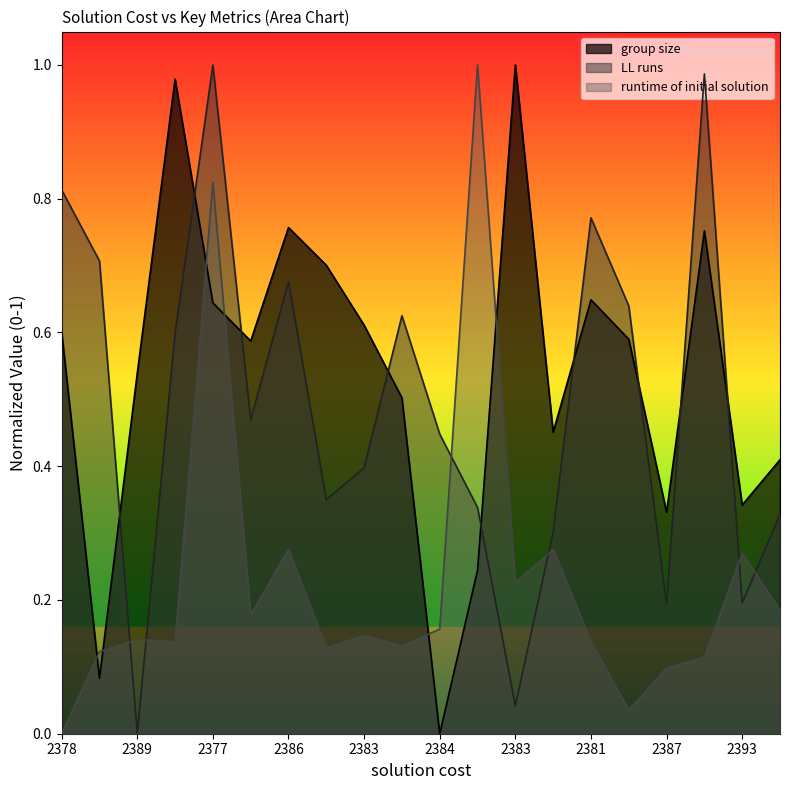

Does the chart display data point markers on the line(s)?

No